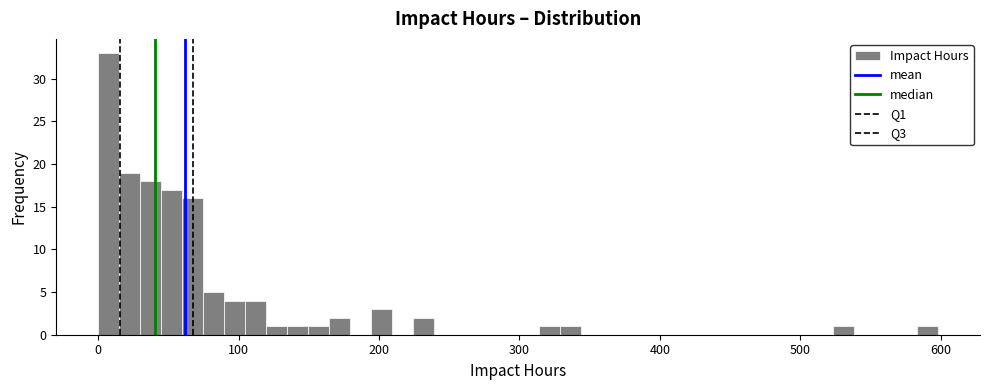

Read against the x-axis, roughly where is the centre of the tallest bar?

10